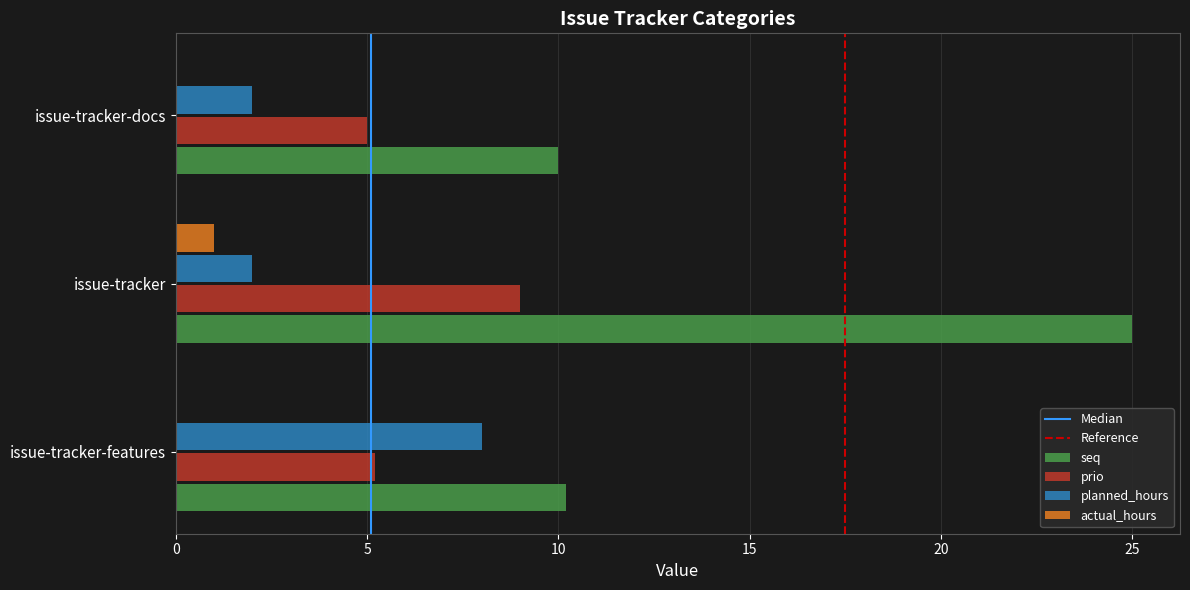

What is the greatest value displayed?

25.0